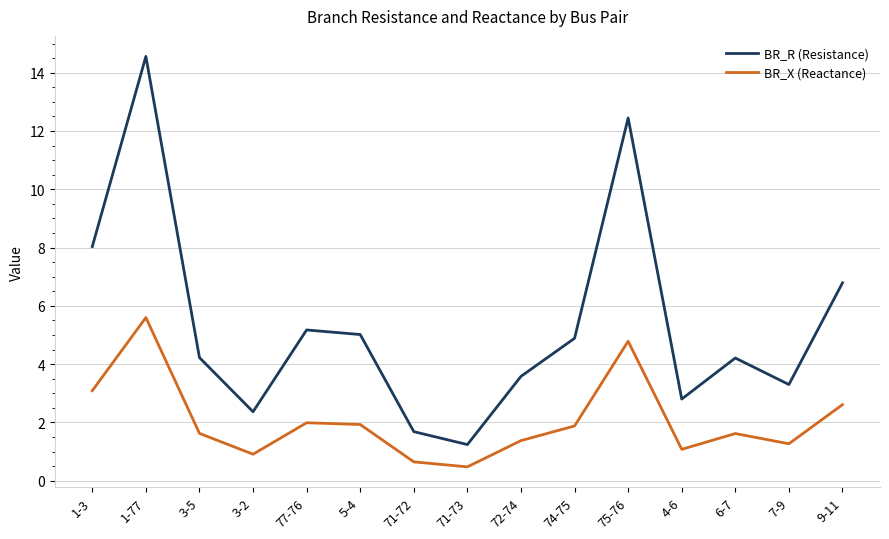

What is the difference between the maximum and second lowest values in the BR_R (Resistance) series?

12.9